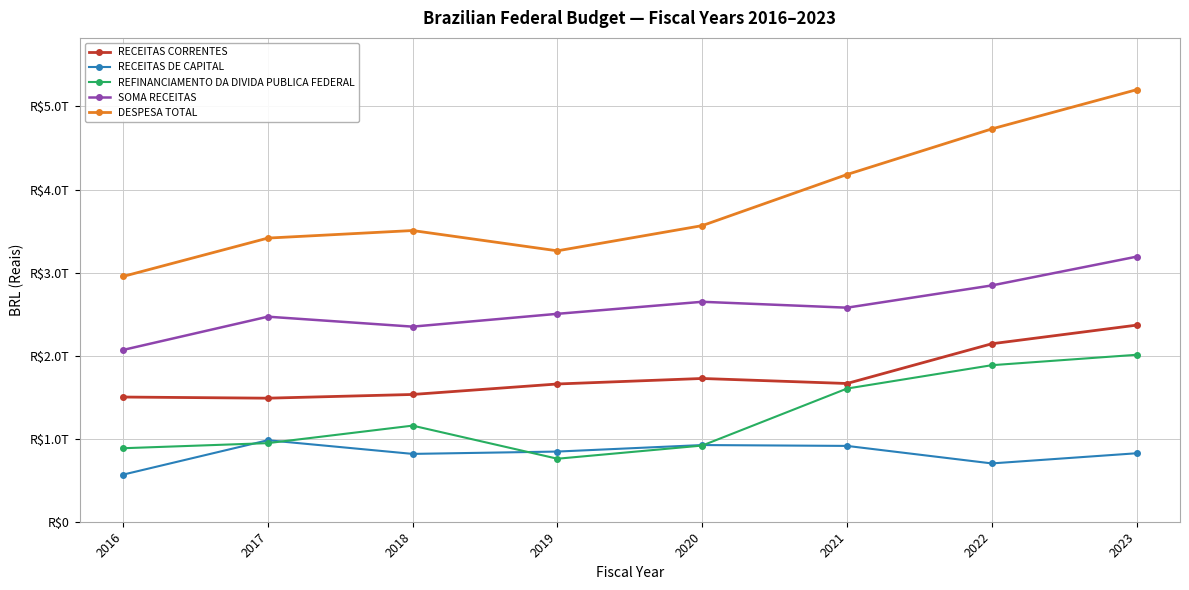

True or false: RECEITAS CORRENTES has more than 1 points higher than both neighbors.

False